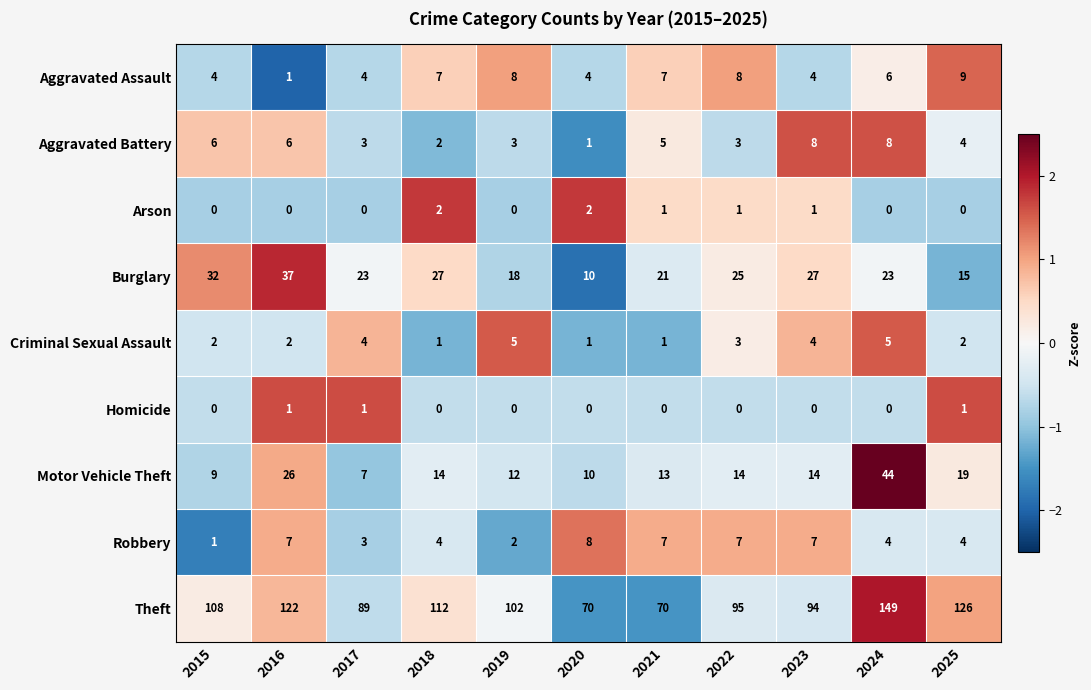

At which category does the chart reach its peak across all series?

2024